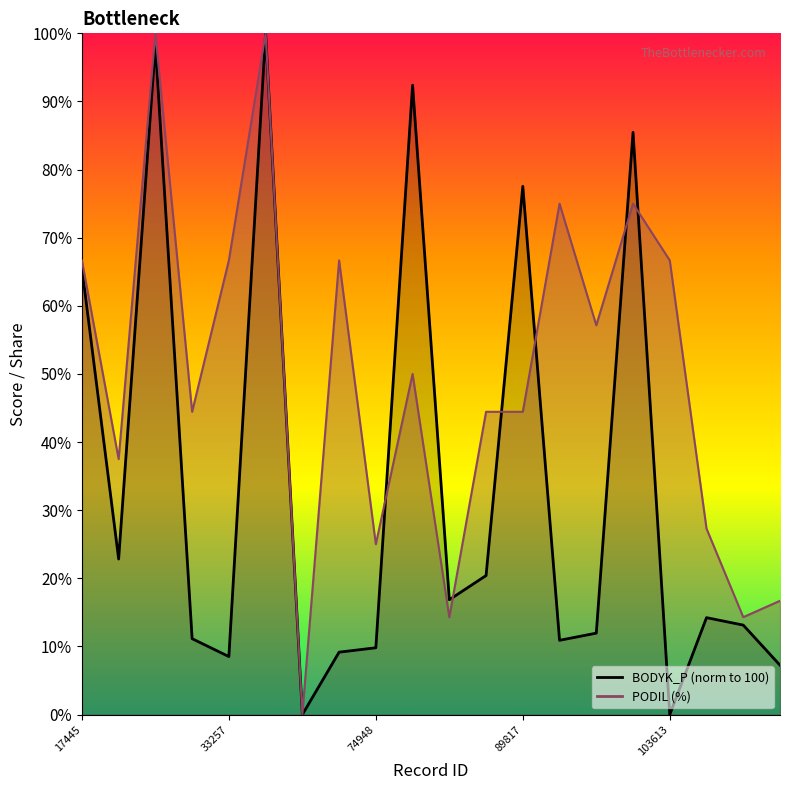

Does the chart display data point markers on the line(s)?

No